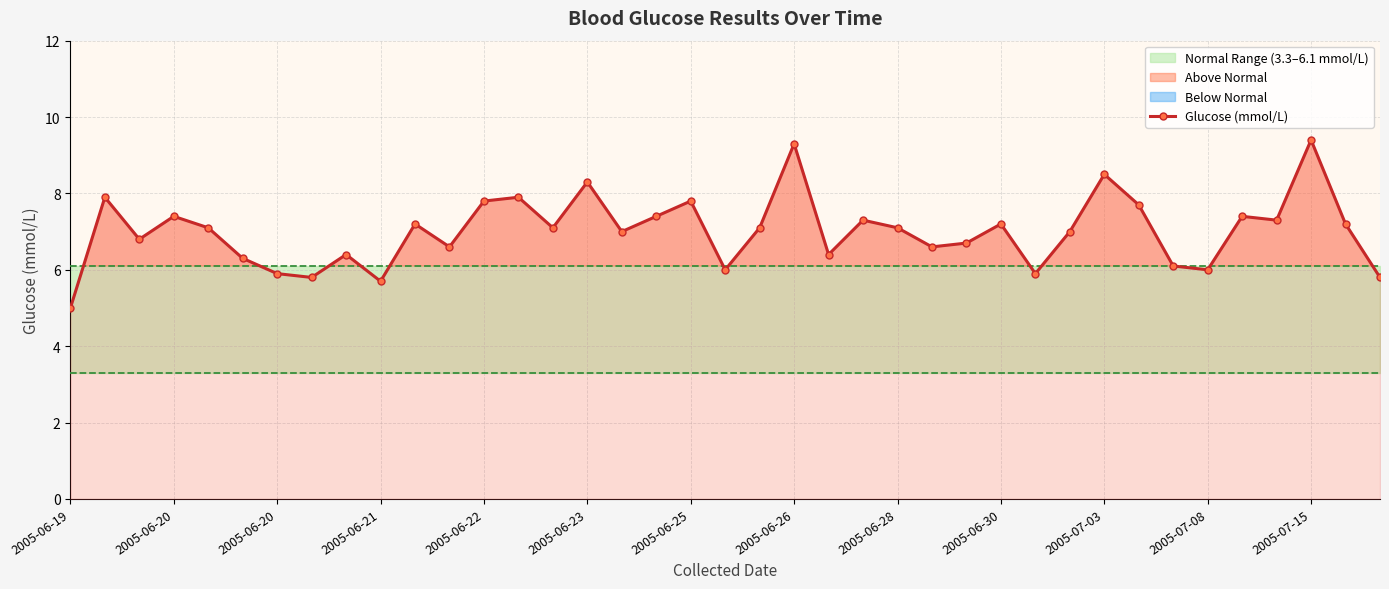

What is the value of the 18th point from the left?

7.4